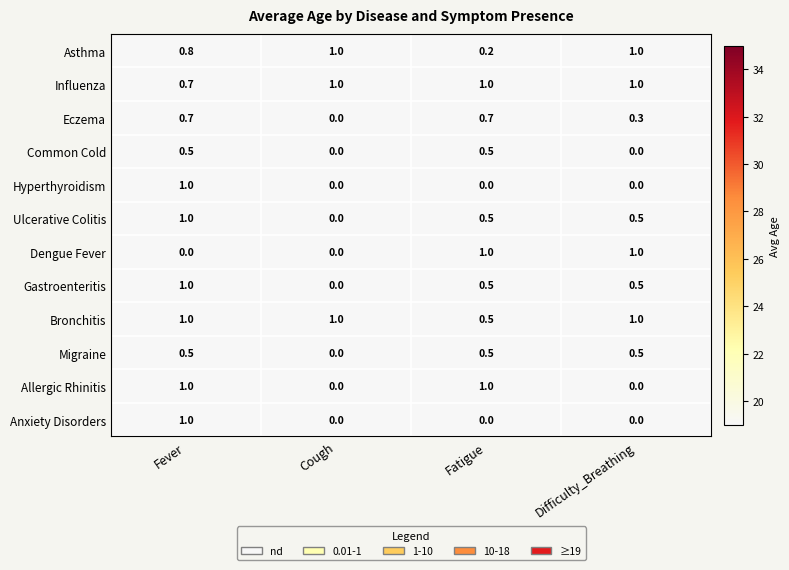

At which category is the sum across all series the highest?

Fever